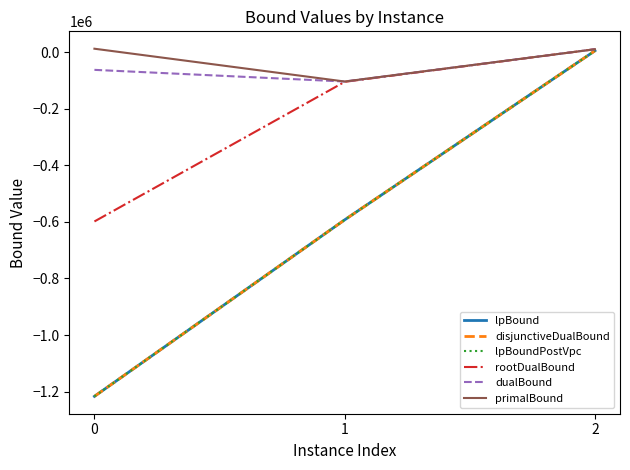

Does the chart have visible grid lines?

No